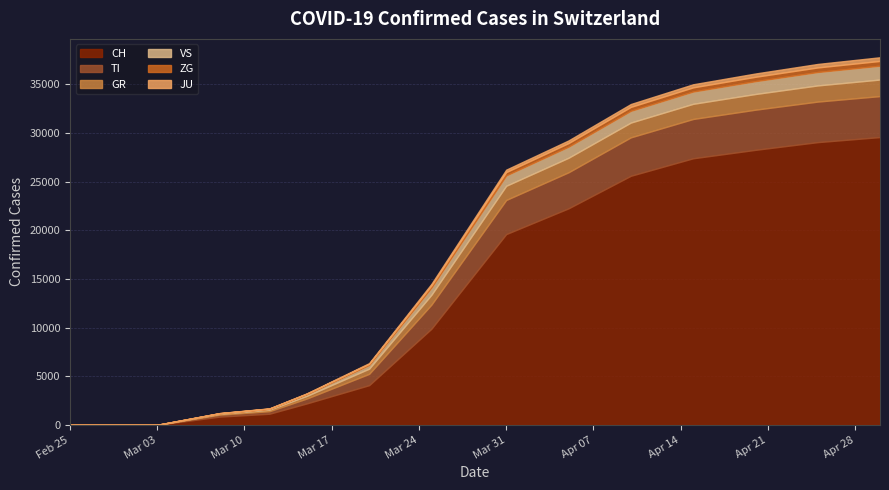

Which series has the widest spread of values?

CH